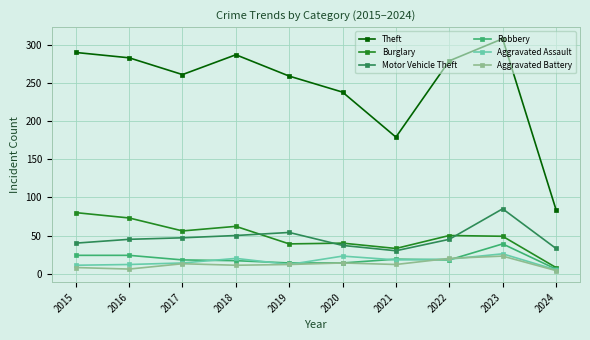

What is the greatest value displayed?

308